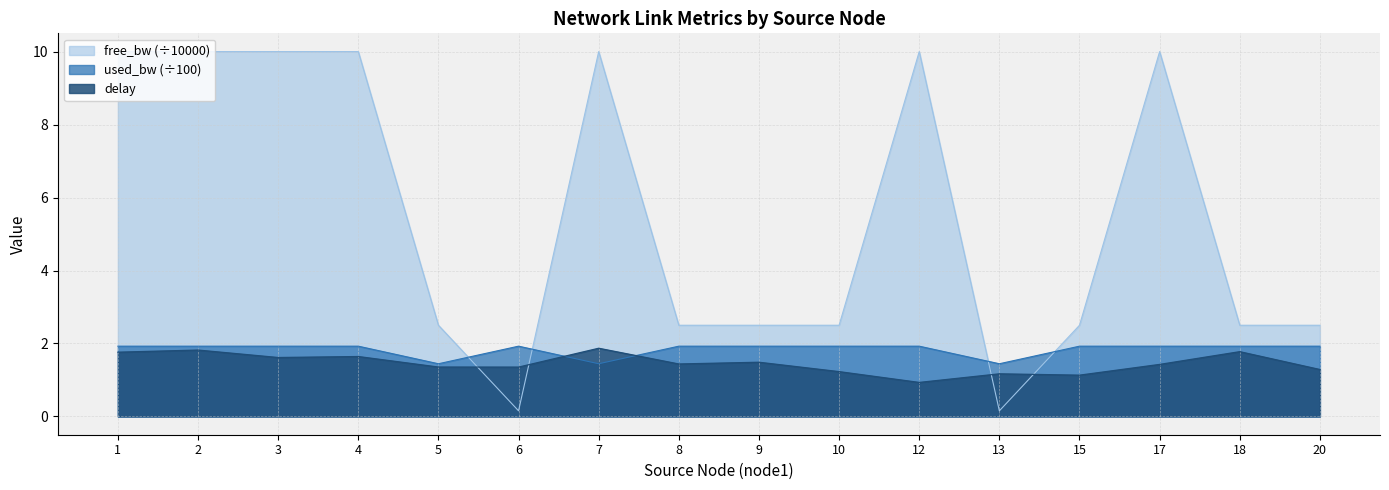

Reading left to right, what are all the values shown in this chart?

delay: 1.8	1.8	1.6	1.6	1.4	1.4	1.9	1.4	1.5	1.2	0.9	1.2	1.1	1.4	1.8	1.3
used_bw: 1.9	1.9	1.9	1.9	1.4	1.9	1.4	1.9	1.9	1.9	1.9	1.4	1.9	1.9	1.9	1.9
free_bw_scaled: 10.0	10.0	10.0	10.0	2.5	0.2	10.0	2.5	2.5	2.5	10.0	0.2	2.5	10.0	2.5	2.5